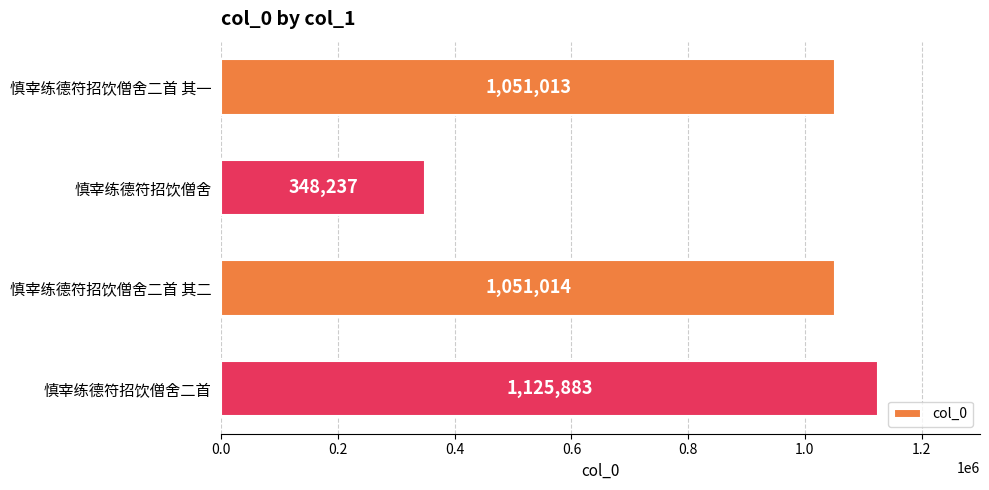

Is it true that the value at 慎宰练德符招饮僧舍二首 其一 is 1051013?

True